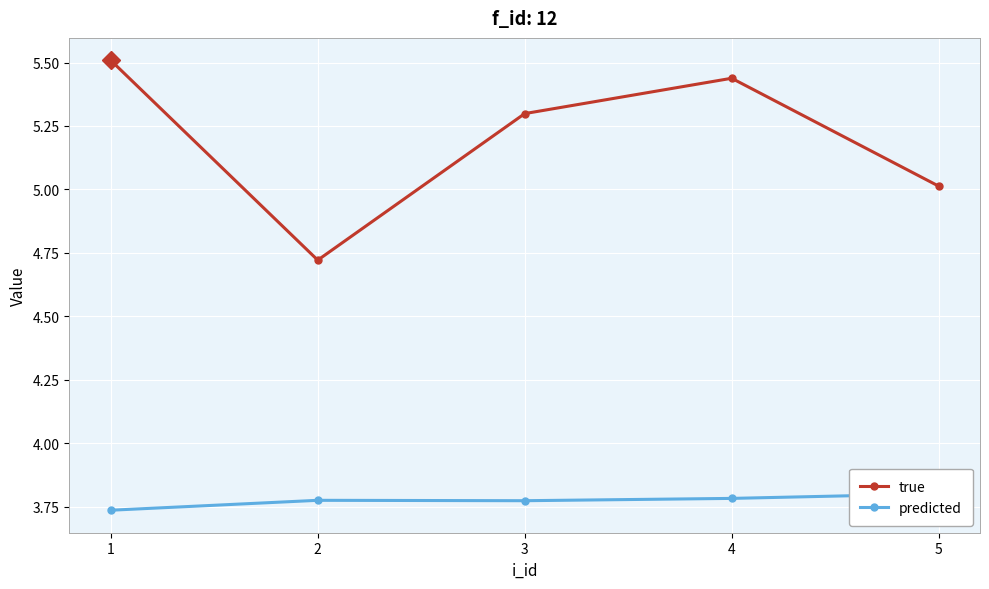

At which label is true closest to 5?

5